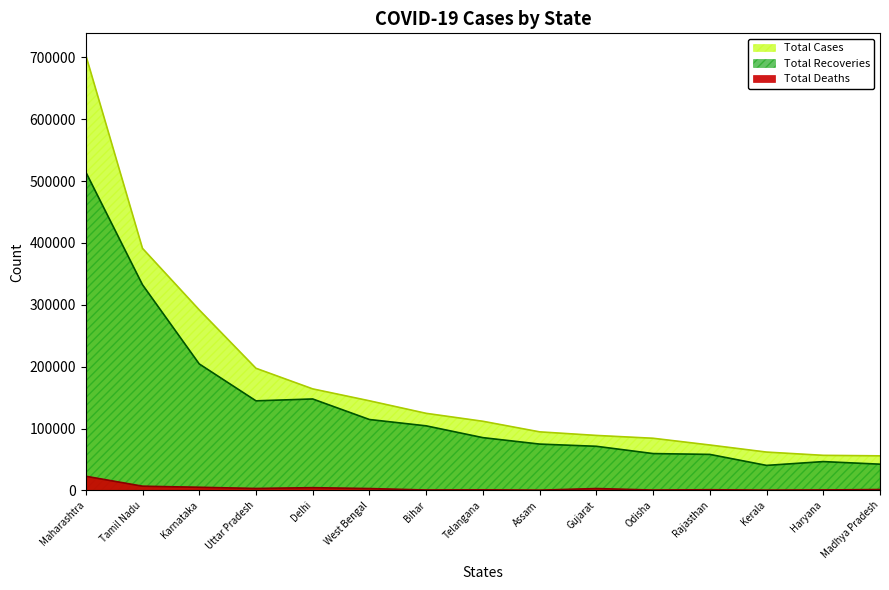

How many lines are shown in the chart?

3